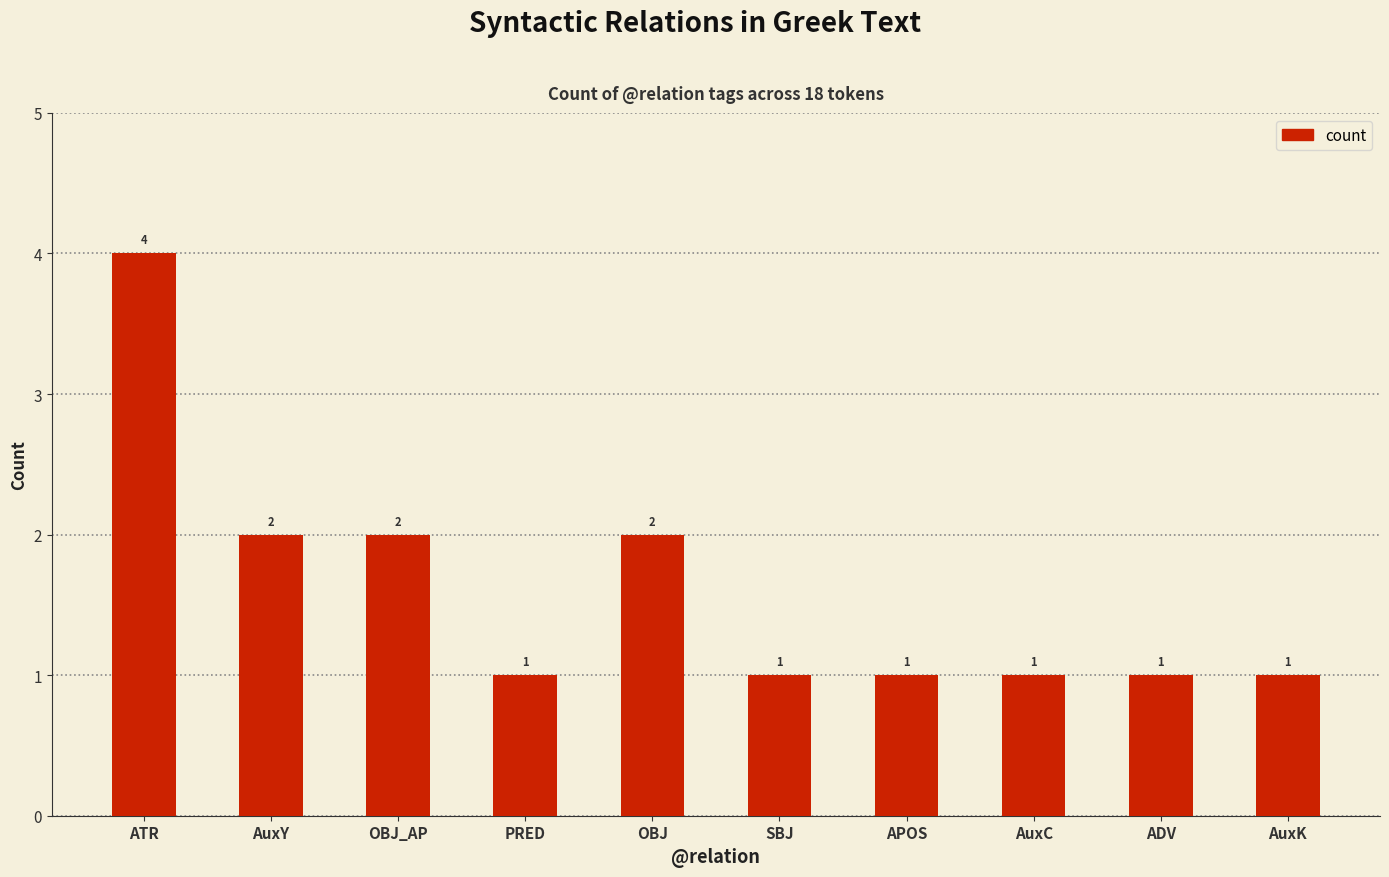

Approximately how many times larger is the value at AuxK compared to ADV?

1.0